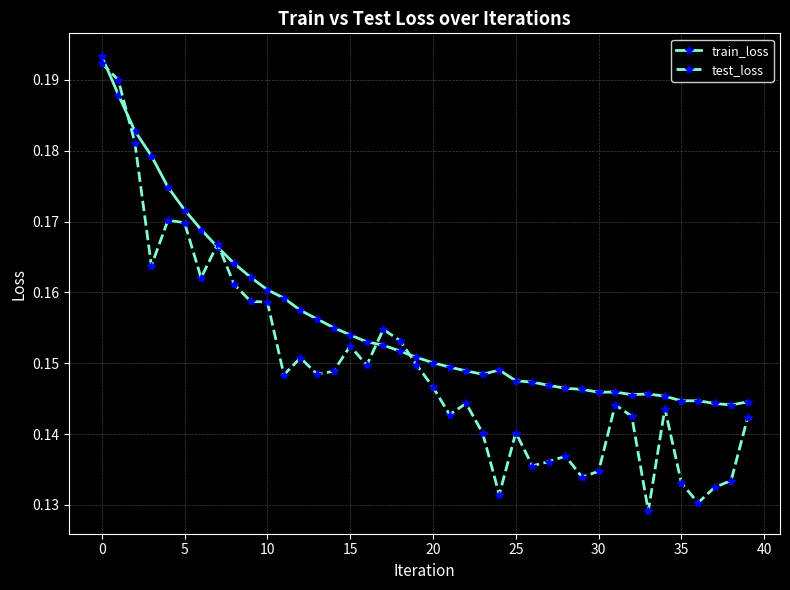

At how many categories does at least one series exceed 0?

40